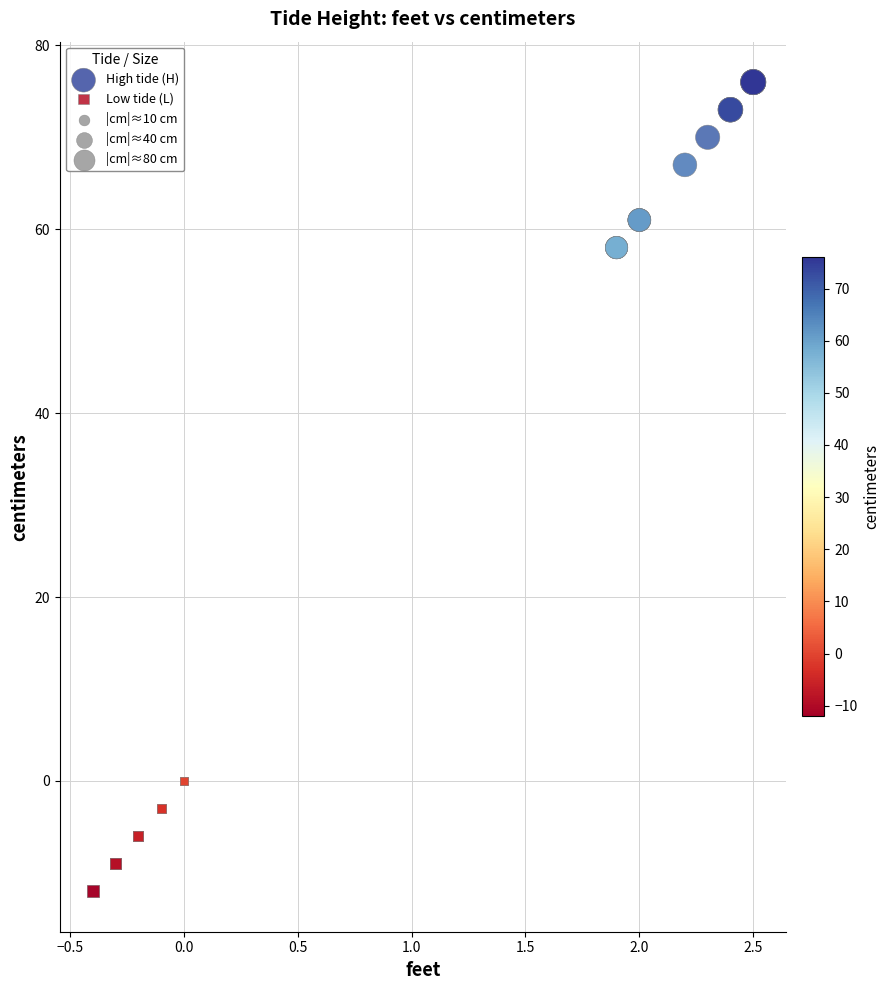

Which series contains the lowest Y value?

Low tide (L)